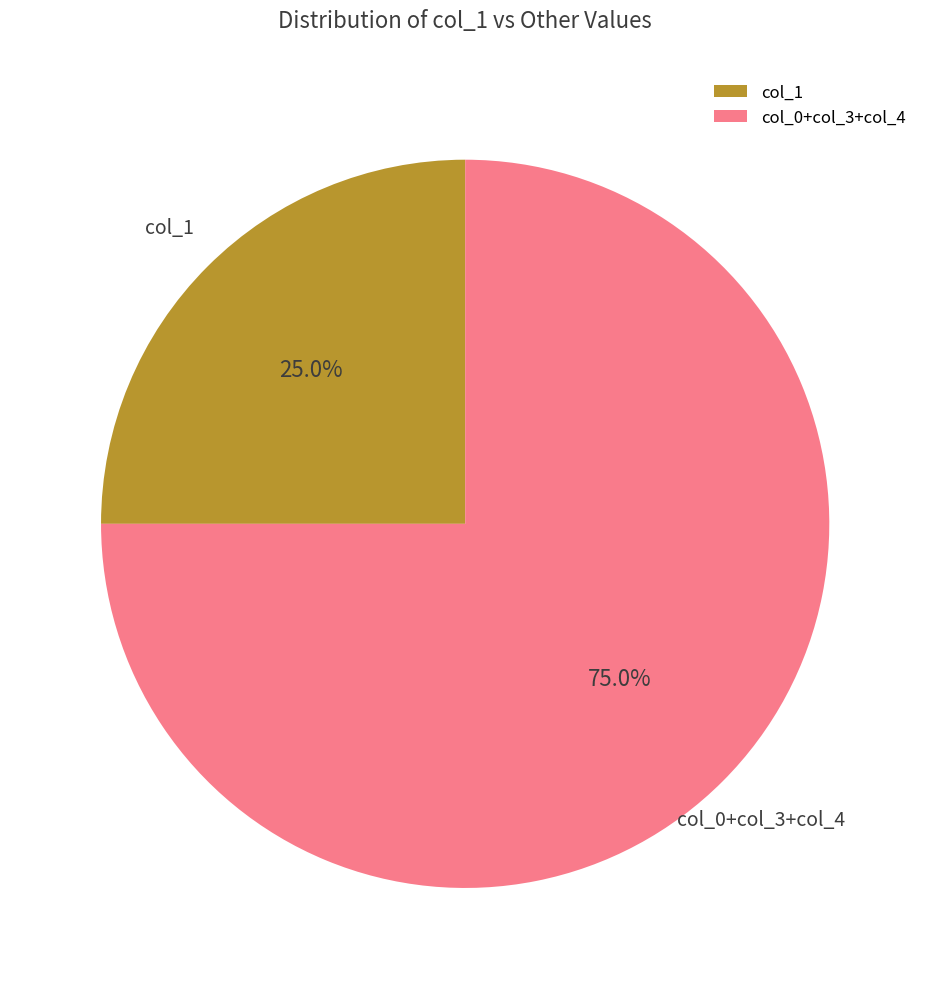

Combined, do col_1 and col_0+col_3+col_4 account for over 50%?

Yes